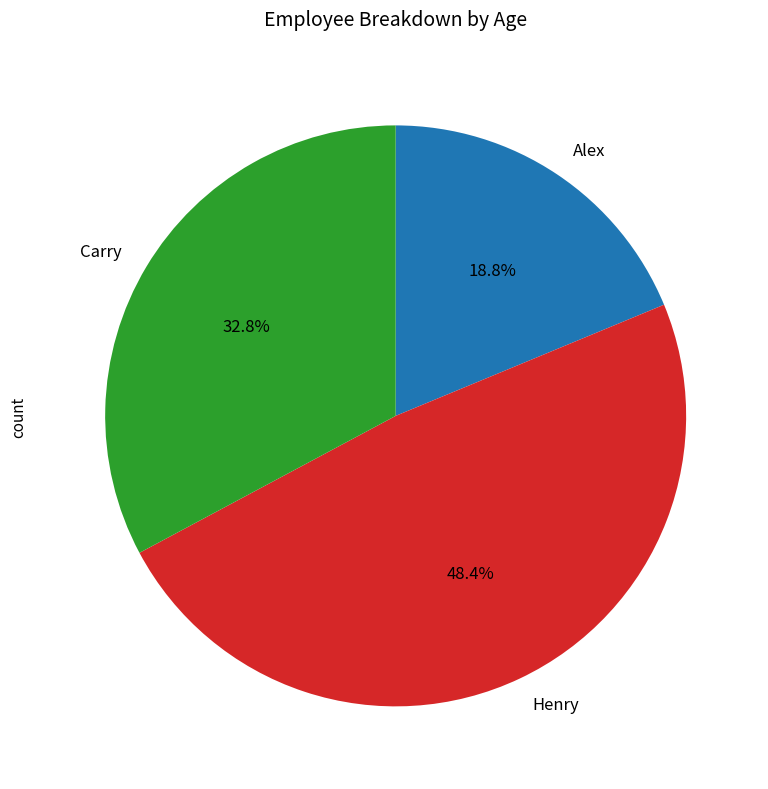

Is it true that Henry is 36% of the pie?

False